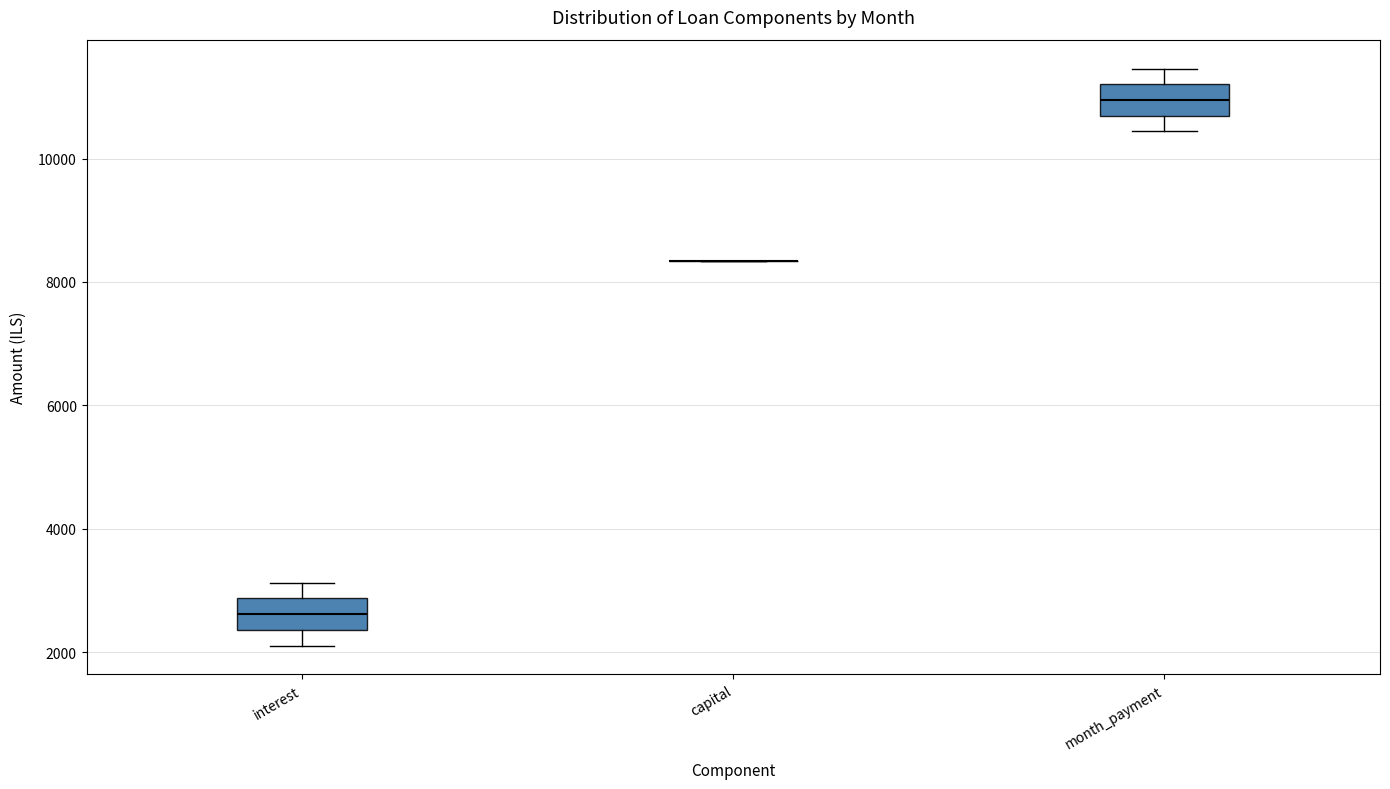

Reading left to right, transcribe this box plot: for each box, give where its median line is, the range the box spans, and where its two whiskers end, as read against the y-axis. The values are not printed on the chart, so give them approximately, as read against the axis.

interest: median 2600, box 2400 to 2800, whiskers 2200 to 3200
capital: box collapsed to a line at 8400, whiskers 8400 to 8400
month_payment: median 11000, box 10600 to 11200, whiskers 10400 to 11400